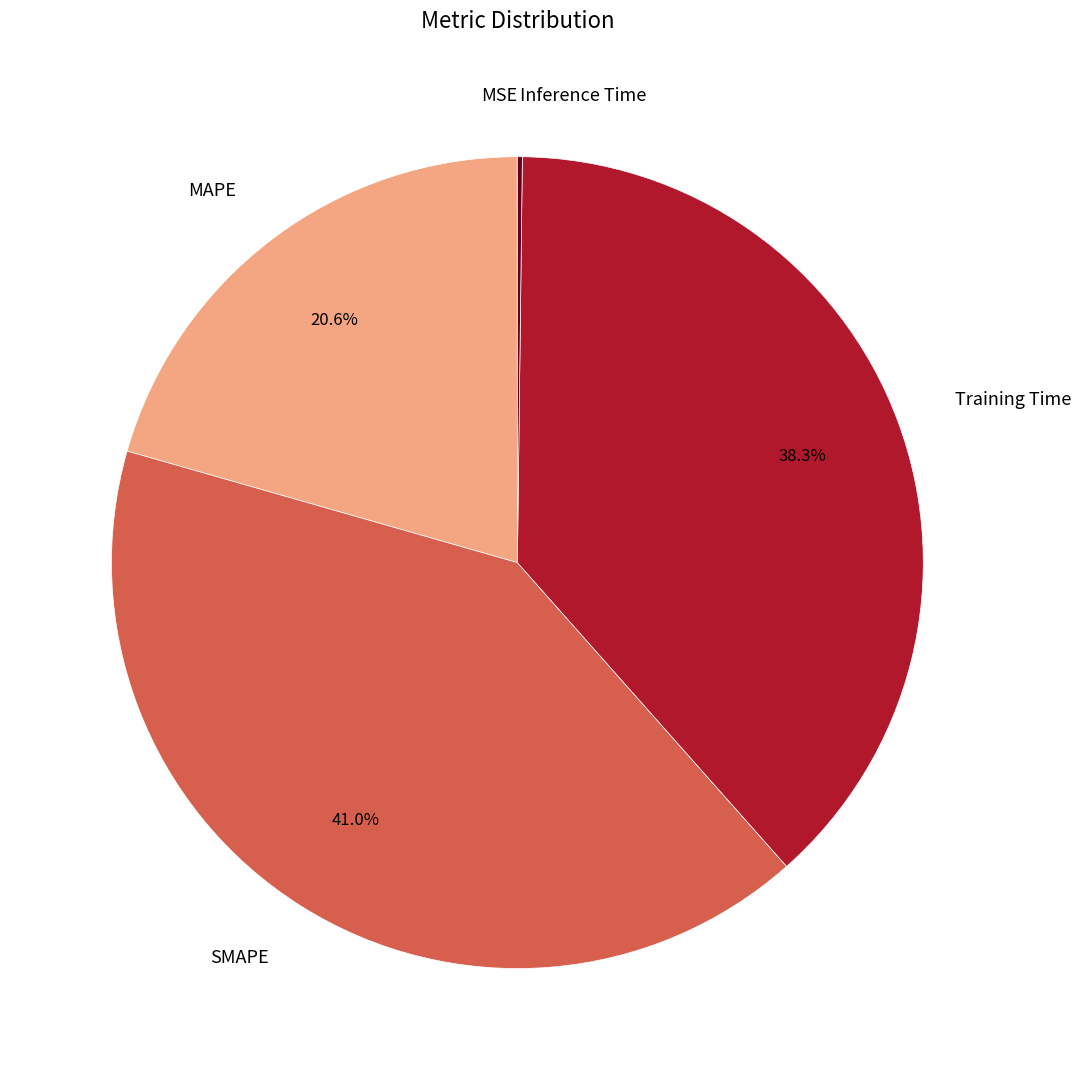

What is the largest slice in the pie chart?

SMAPE